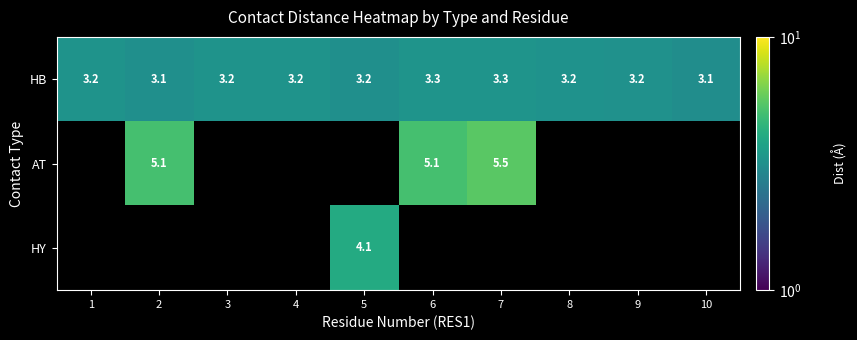

Which category has the lowest value across all series?

10